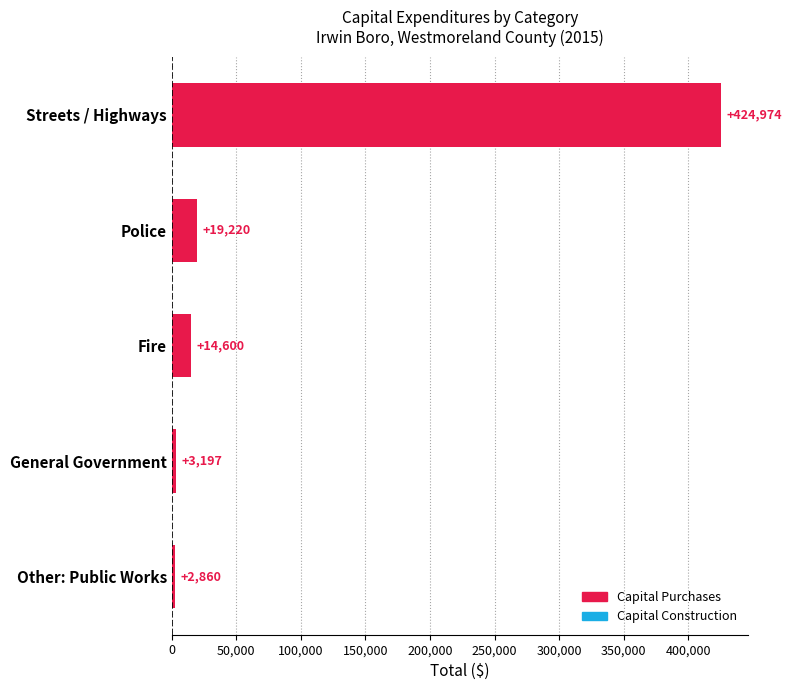

Reading bottom to top, transcribe all the data shown in this chart.

2860	3197	14600	19220	424974